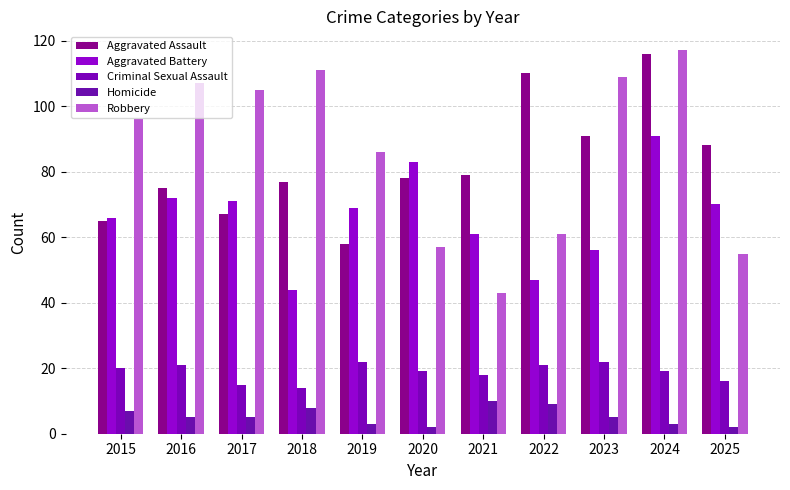

At which category is the sum across all series the highest?

2024